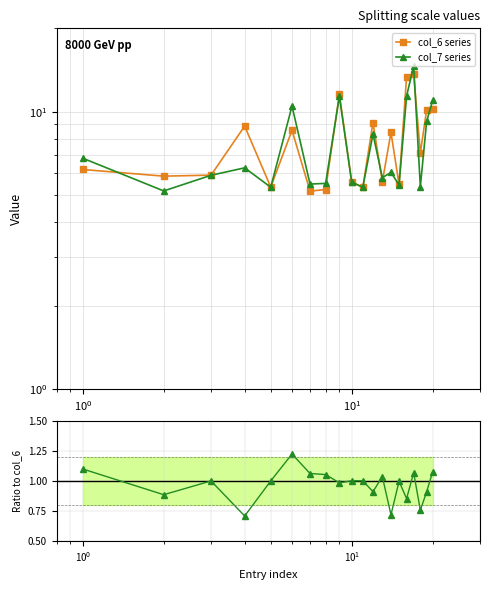

What is the sum of all col_7 series values?

150.5